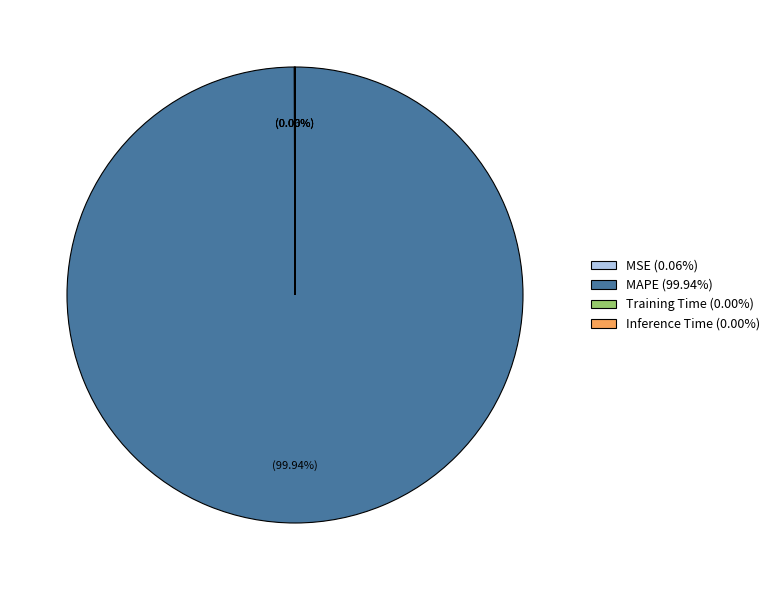

Is there a majority slice in this chart?

Yes